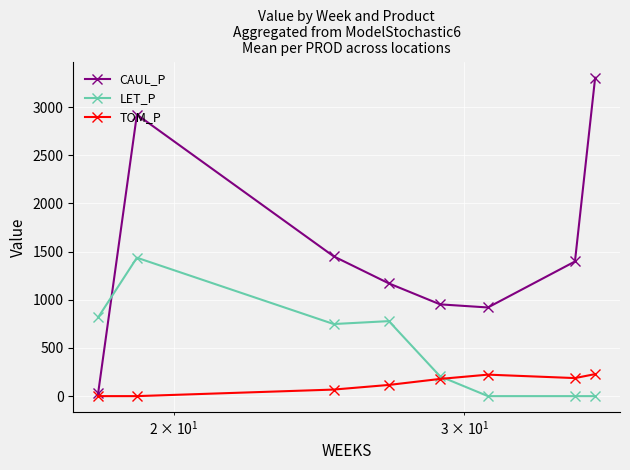

Which series ends up on top after the final intersection of LET_P and CAUL_P?

CAUL_P